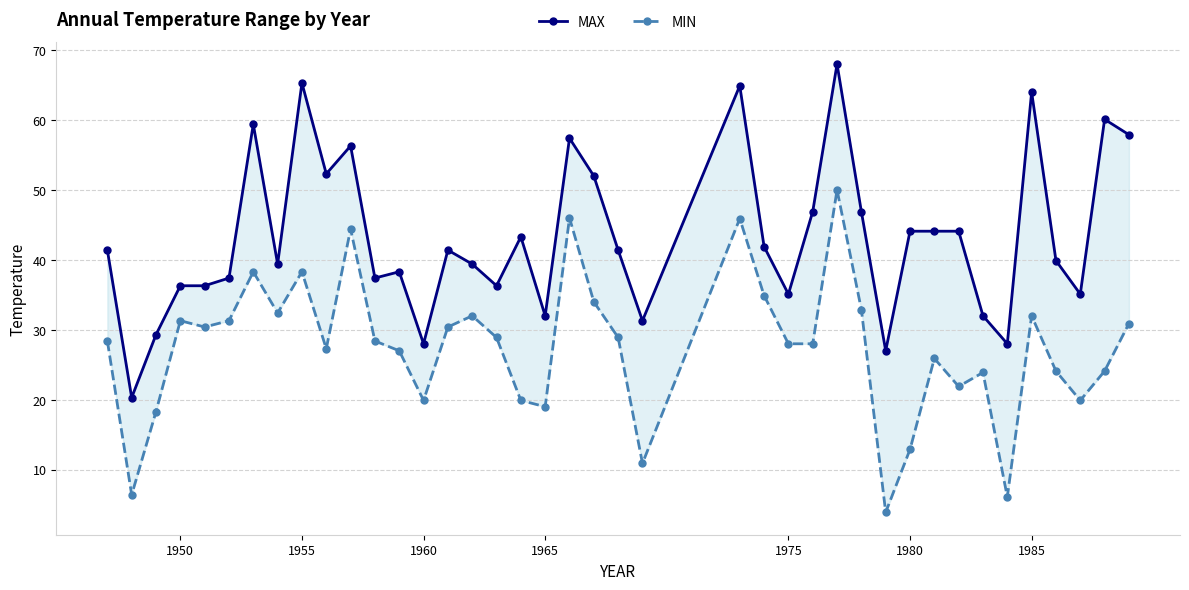

List the series in order of their overall mean, lowest first.

MIN, MAX